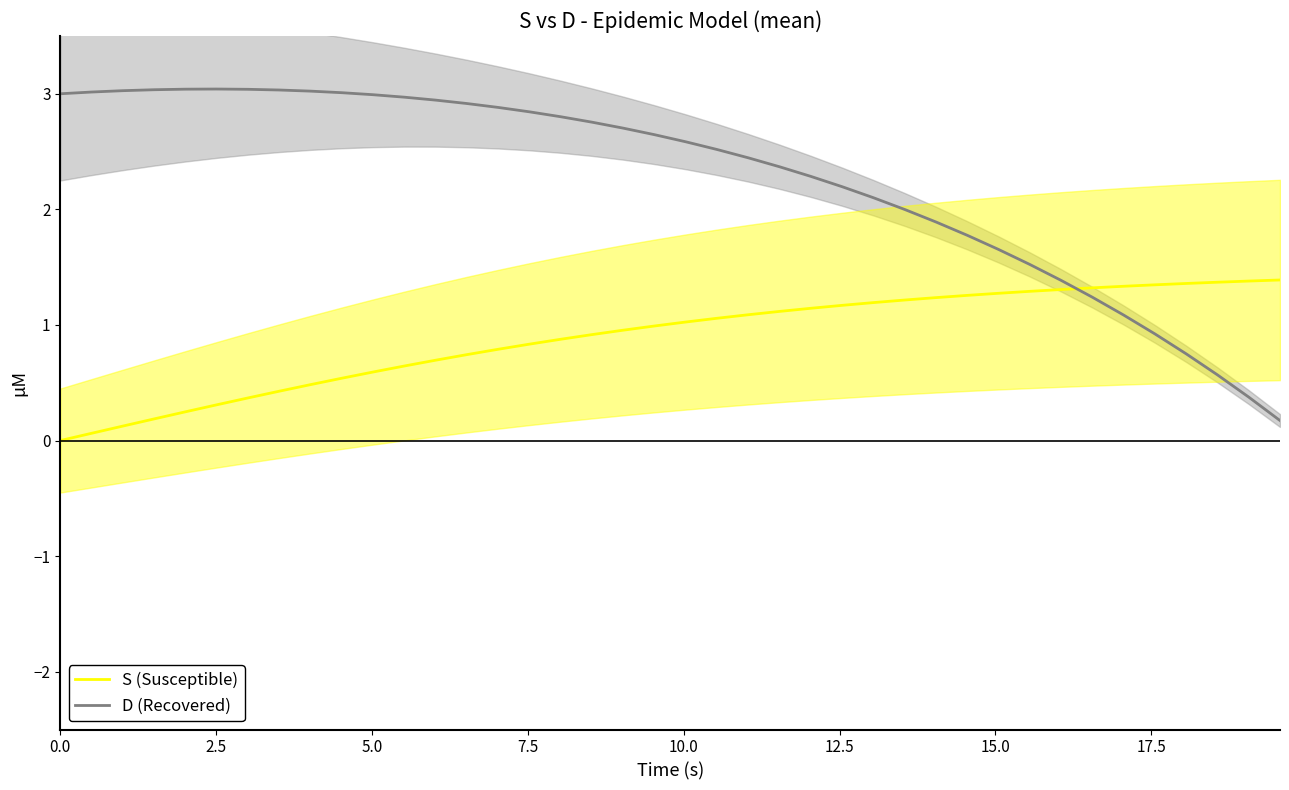

Does the chart have visible grid lines?

No